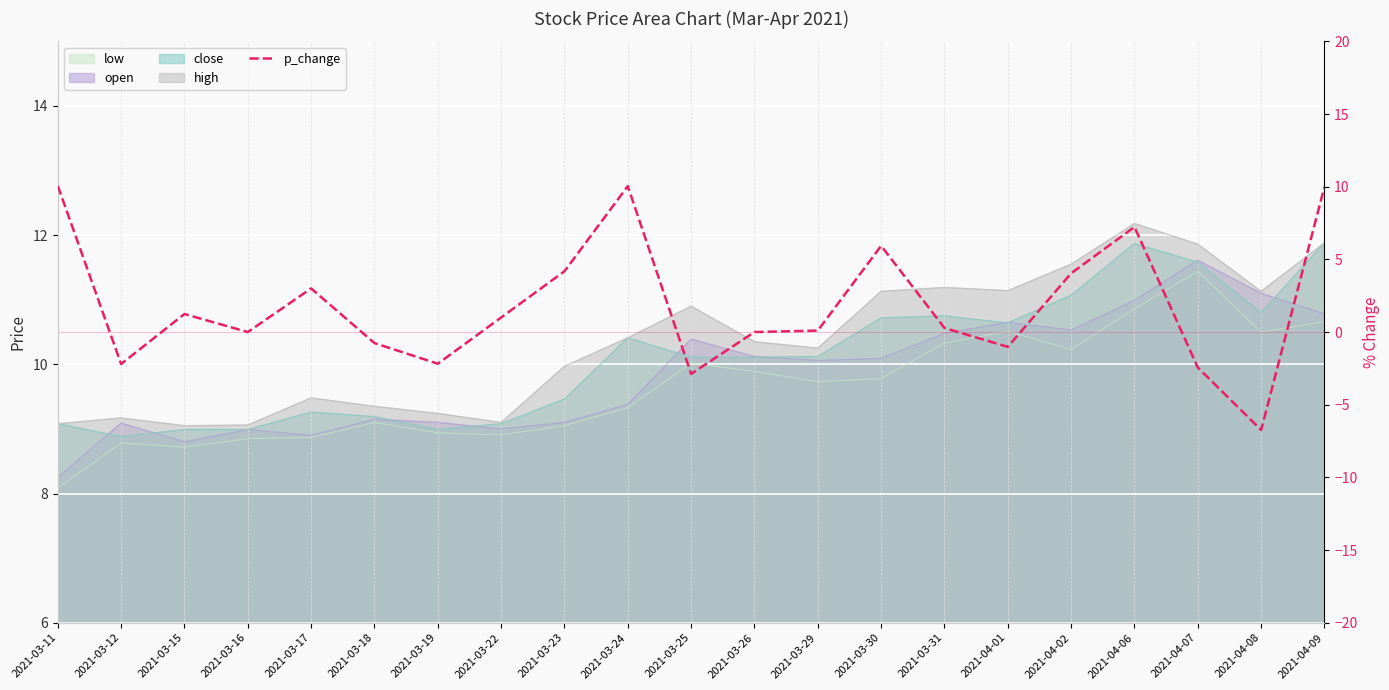

Where is the data nearest to the value 1?

2021-03-22